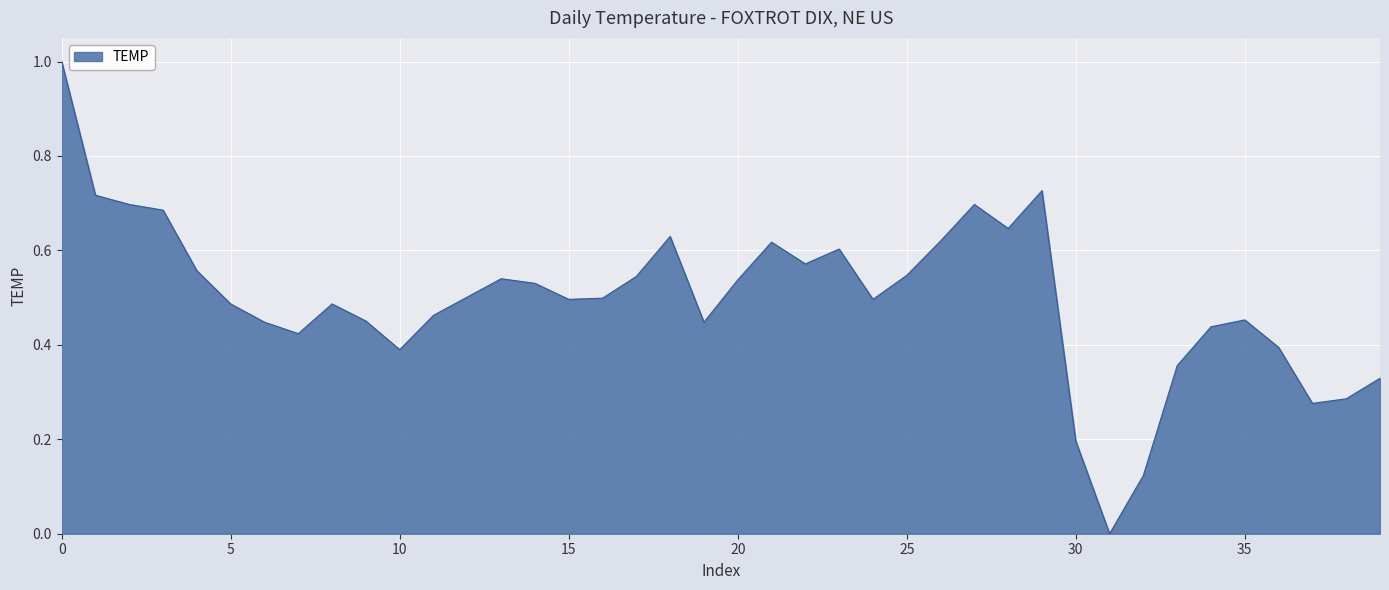

What is the maximum value shown in the chart?

1.0